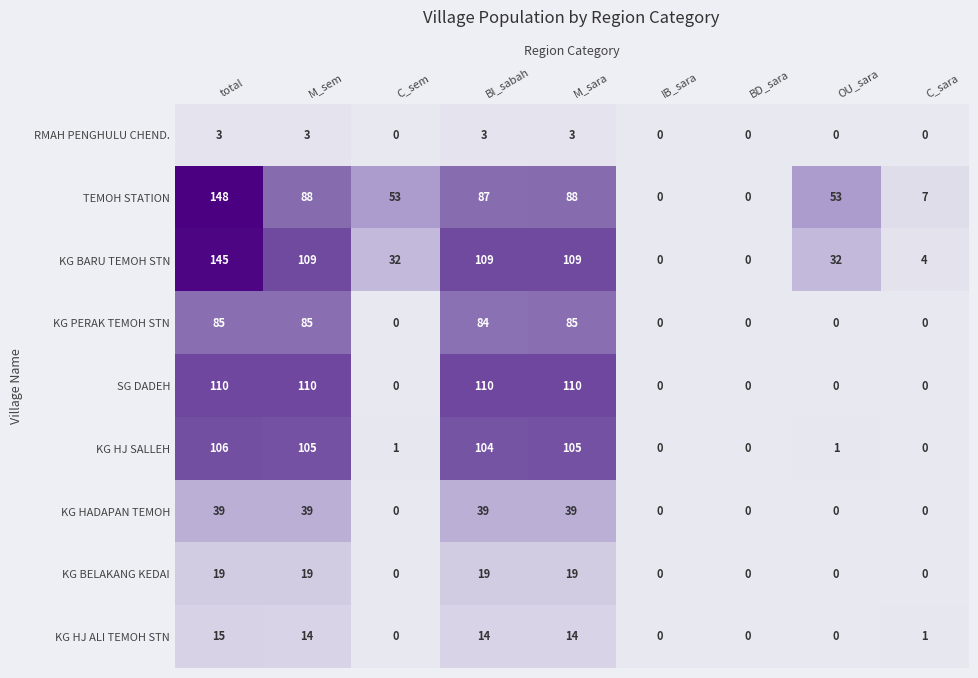

List the series in order of their peak value, highest first.

TEMOH STATION, KG BARU TEMOH STN, SG DADEH, KG HJ SALLEH, KG PERAK TEMOH STN, KG HADAPAN TEMOH, KG BELAKANG KEDAI, KG HJ ALI TEMOH STN, RMAH PENGHULU CHEND.